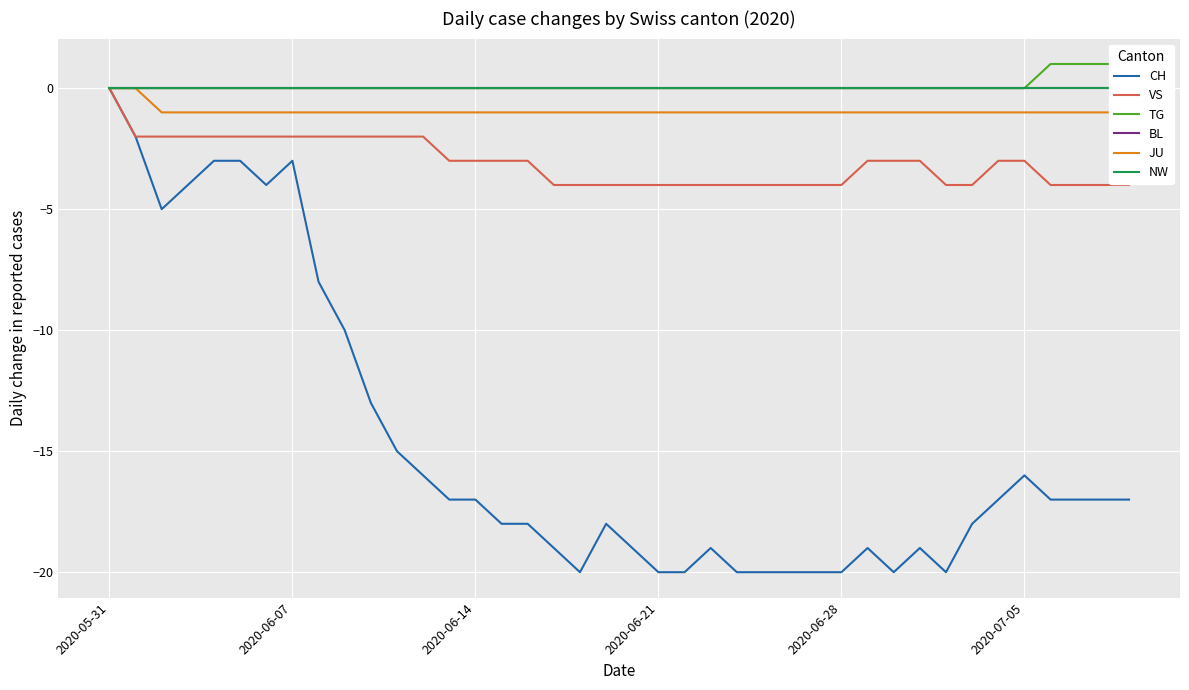

Is it true that VS equals -5 at 2020-06-14?

False